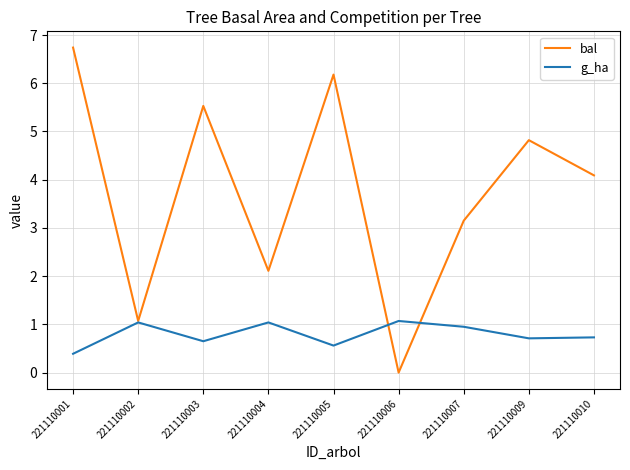

Between 221110004 and 221110006, which series saw the biggest shift?

bal